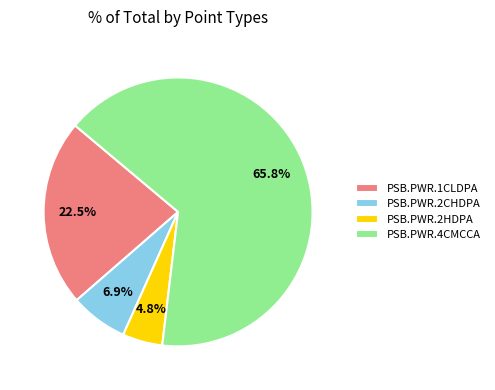

What percentage do PSB.PWR.4CMCCA and PSB.PWR.1CLDPA together represent?

88.3%